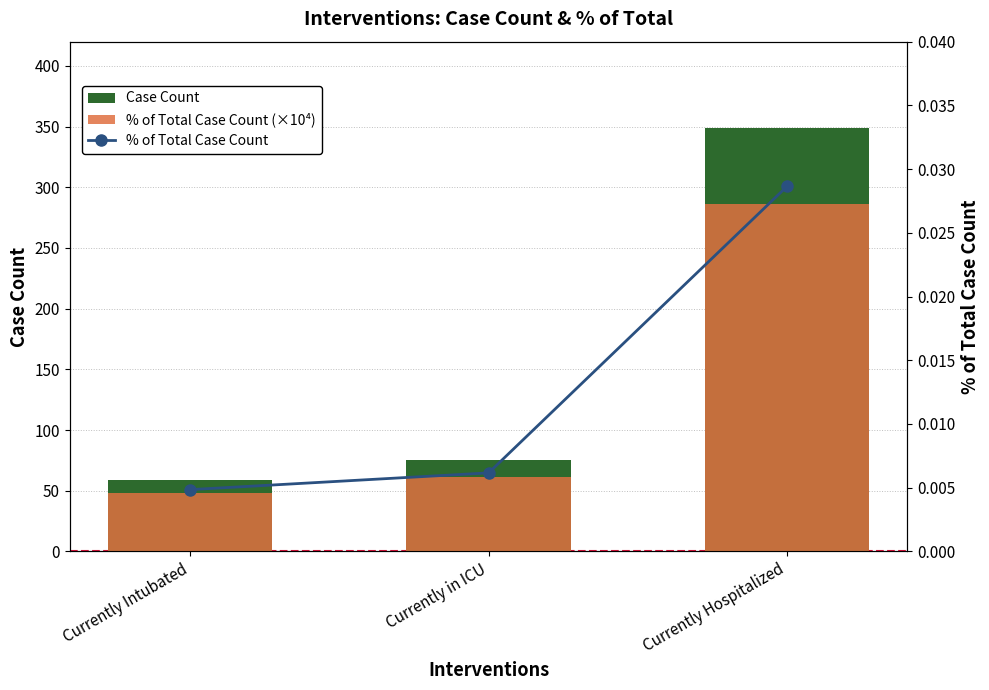

What are all the series names shown in the legend?

Case Count, % of Total Case Count (×10⁴), % of Total Case Count